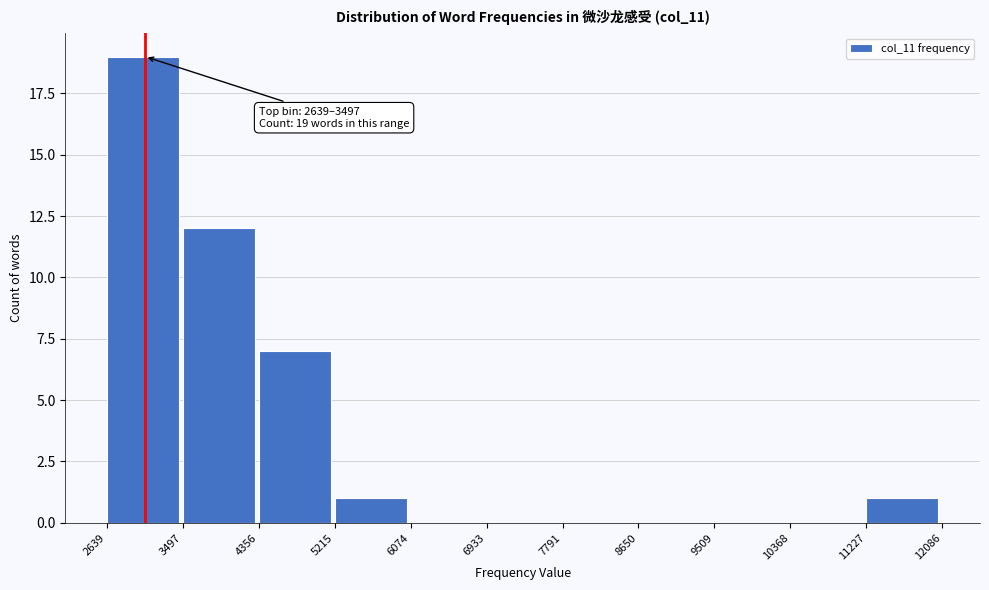

Which range on the x-axis has the tallest bar?

2639 to 3497